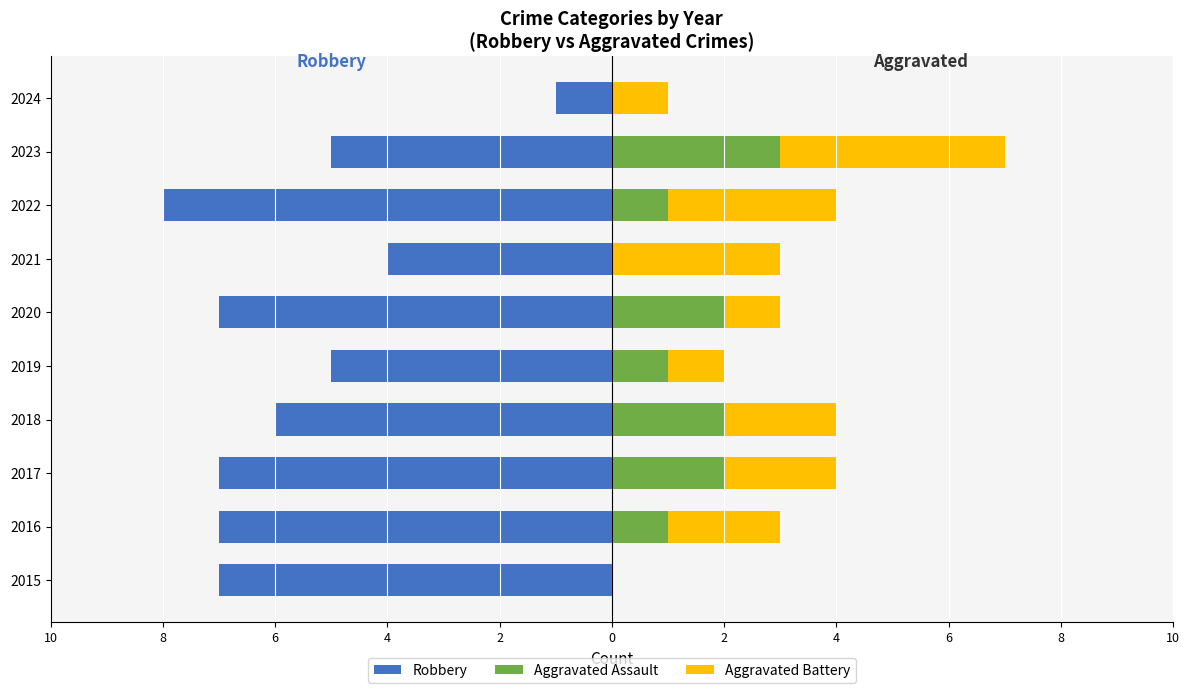

How many bars are there in total?

30